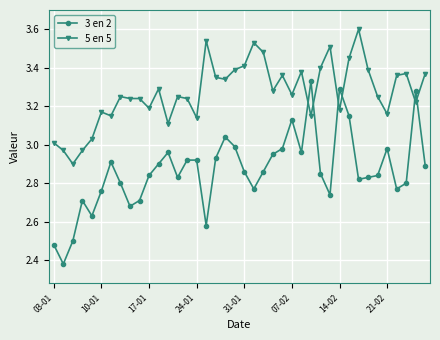

Which series has the largest range (max minus min)?

3 en 2